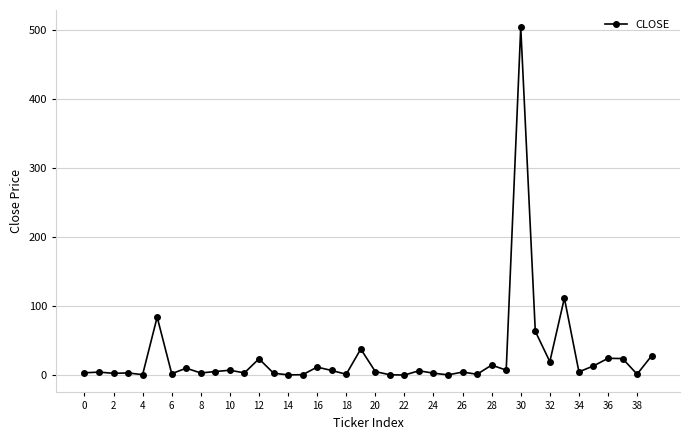

What is the value of the 38th point from the left?

24.5